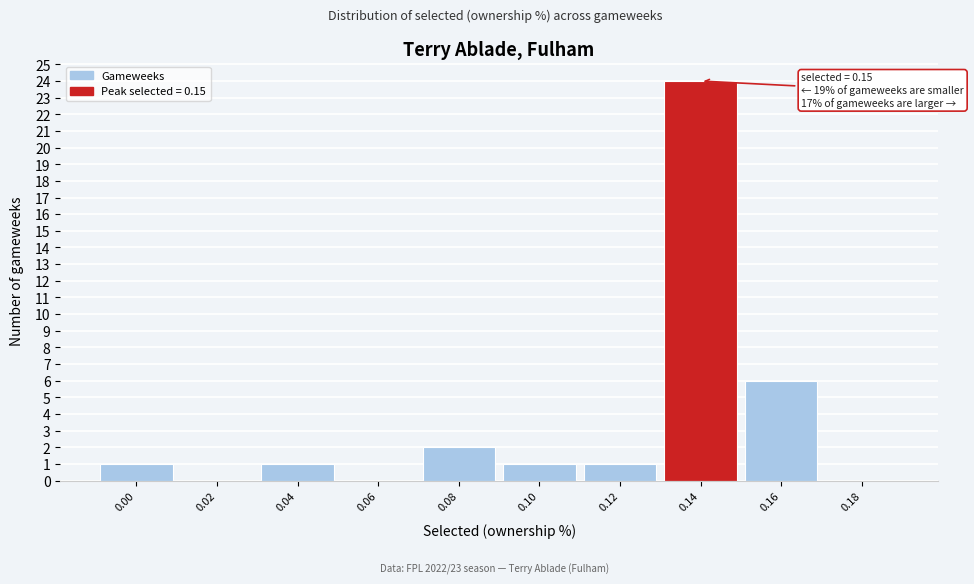

Reading left to right, list all the values displayed in this chart.

0.00=1	0.02=0	0.04=1	0.06=0	0.08=2	0.10=1	0.12=1	0.14=24	0.16=6	0.18=0